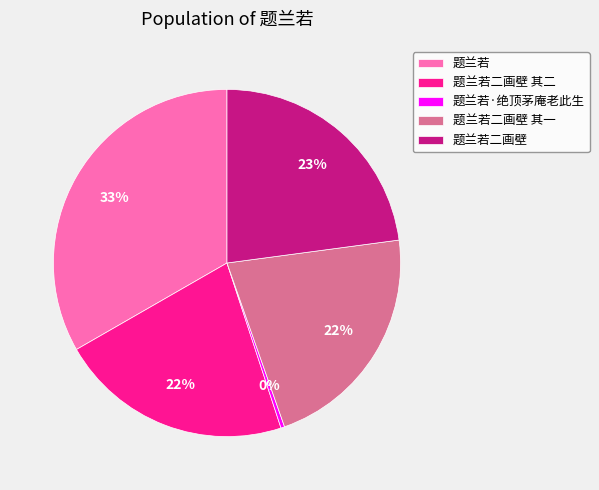

Is it true that 题兰若二画壁 其二 is 15% of the pie?

False